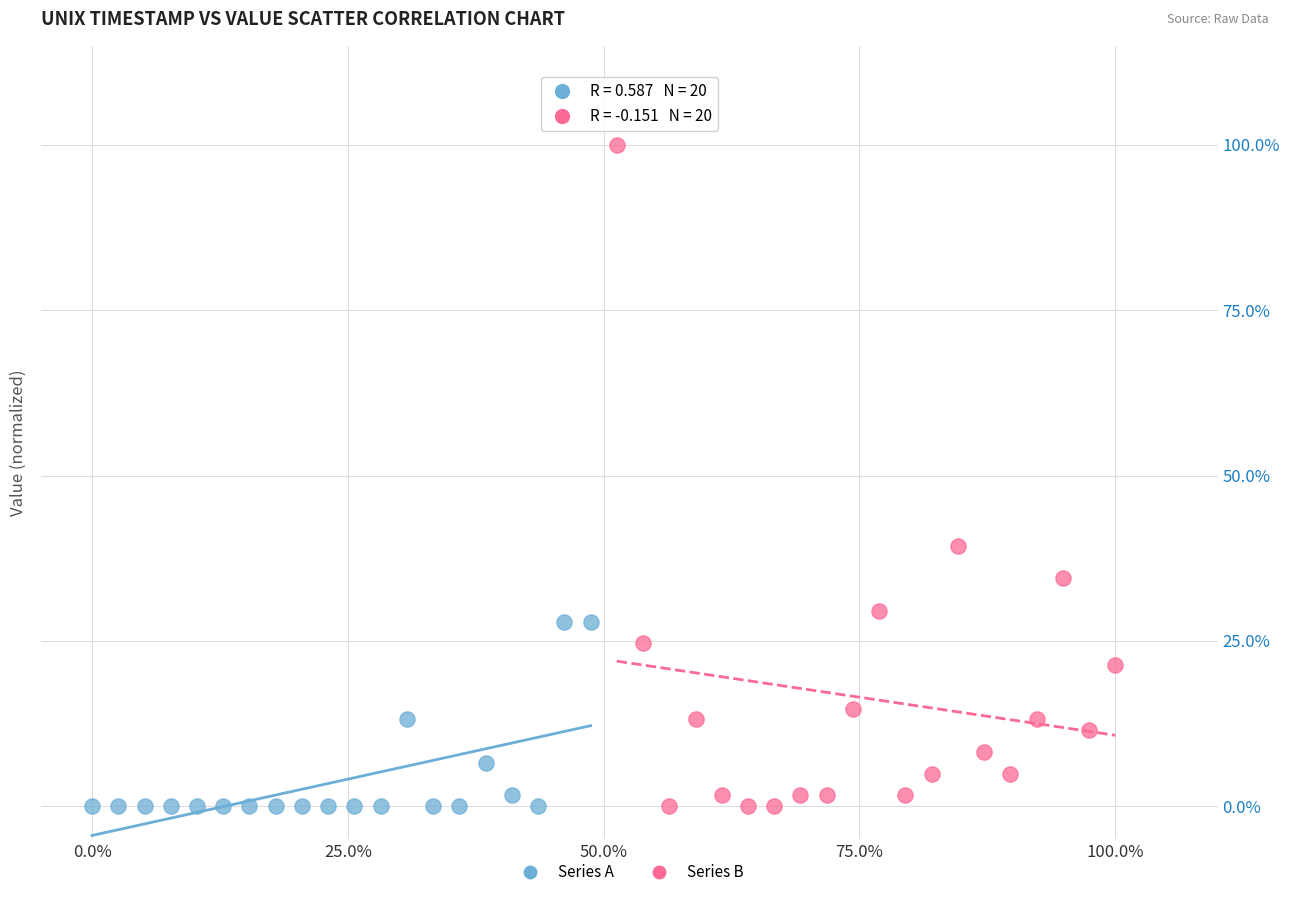

What are all the series names shown in the legend?

Series A, Series B